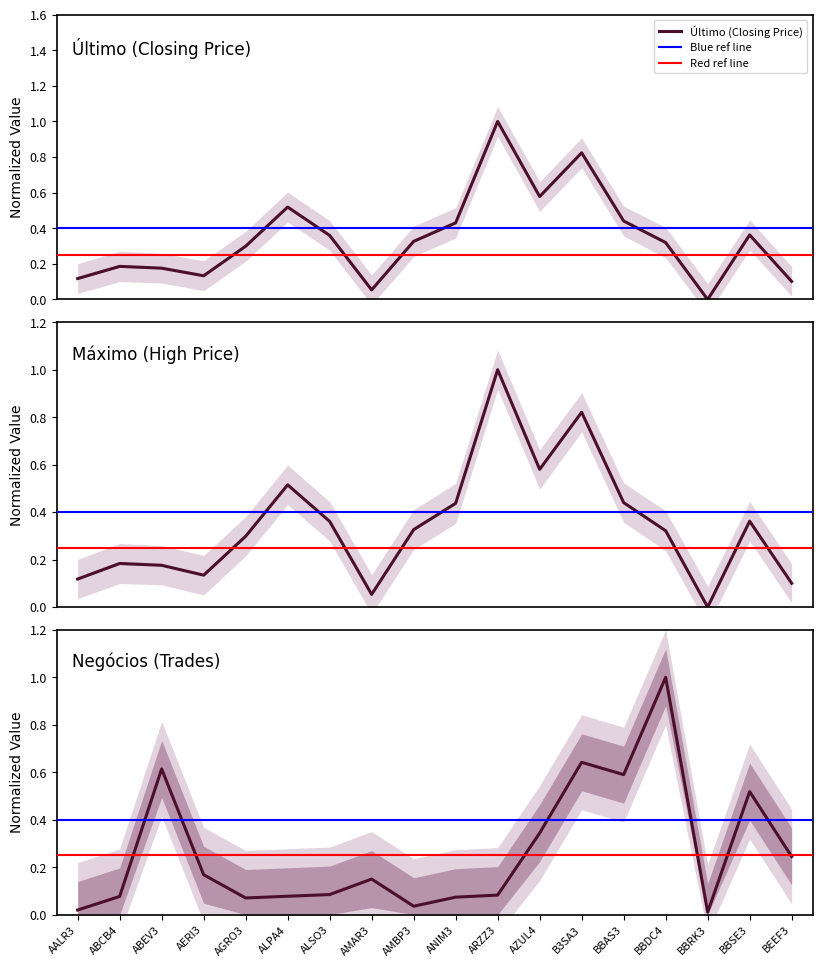

Where do Máximo and Último first cross each other?

AALR3 and ABCB4